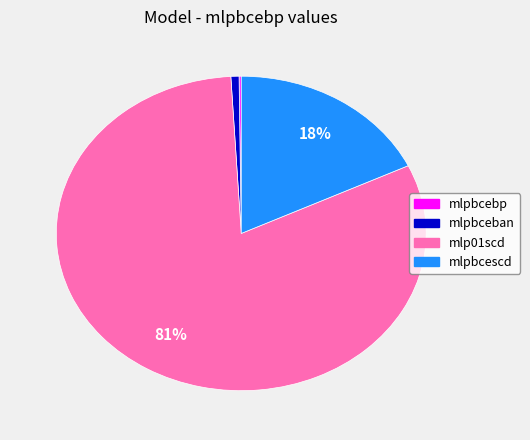

Is mlp01scd the majority of the pie?

Yes